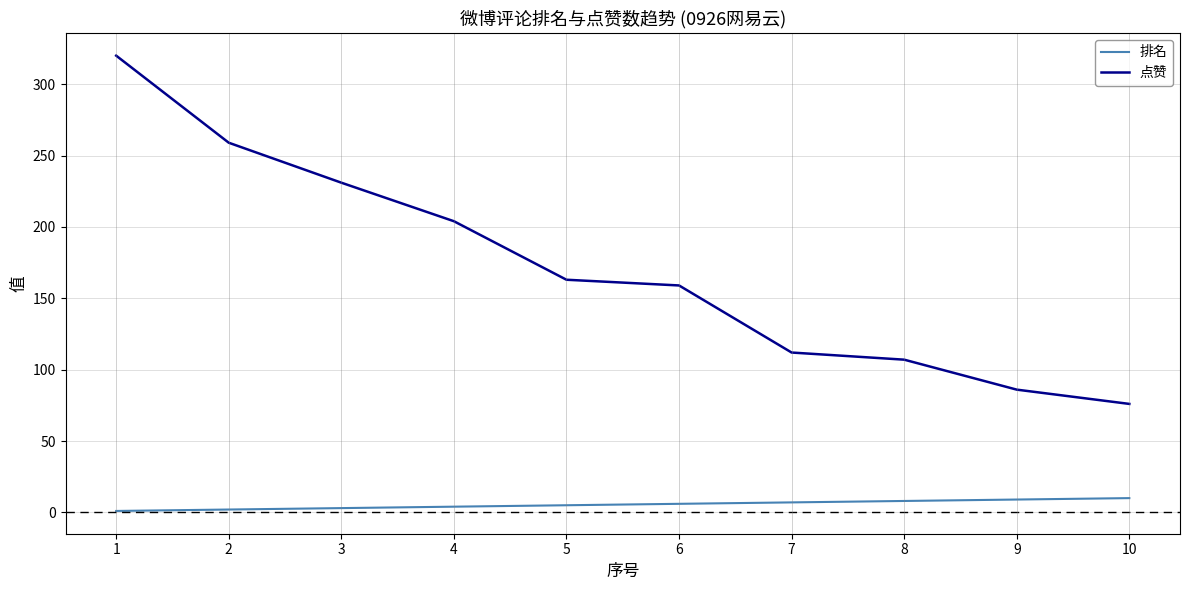

At 5, list the series in order from largest to smallest.

点赞, 排名